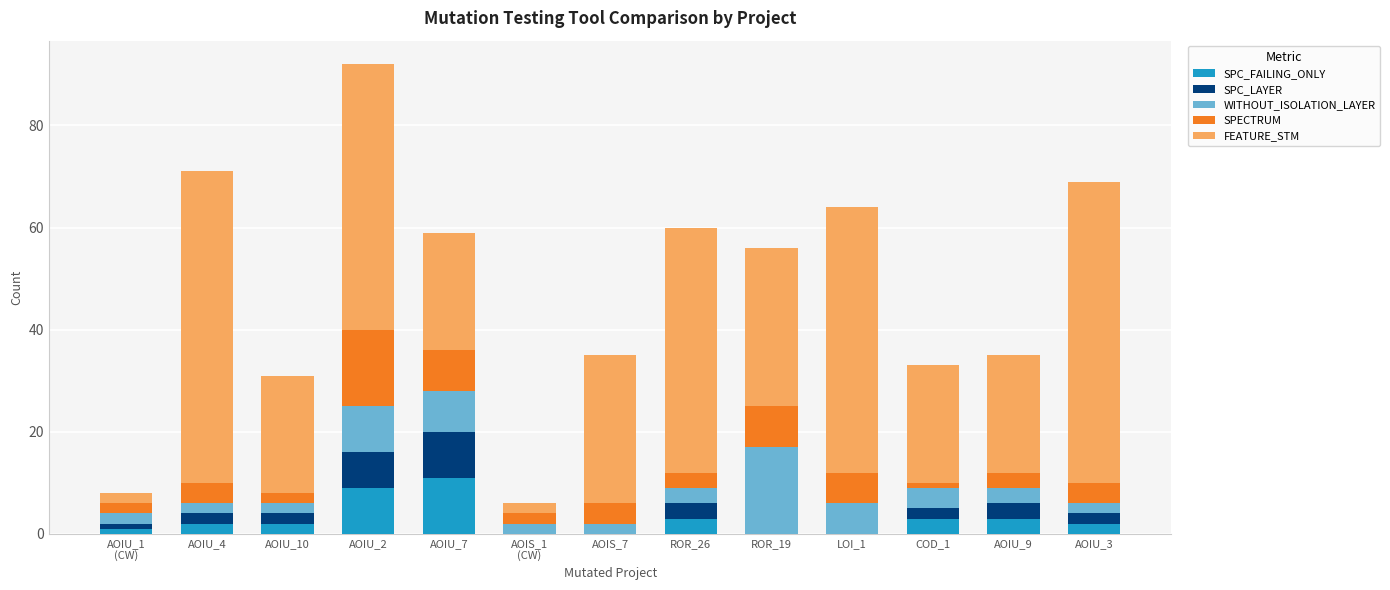

At which category is the sum across all series the highest?

AOIU_2